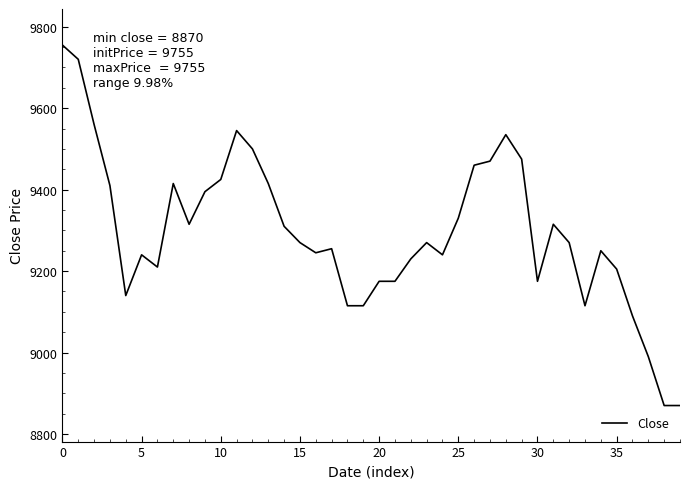

What is the difference between the maximum and minimum values?

885